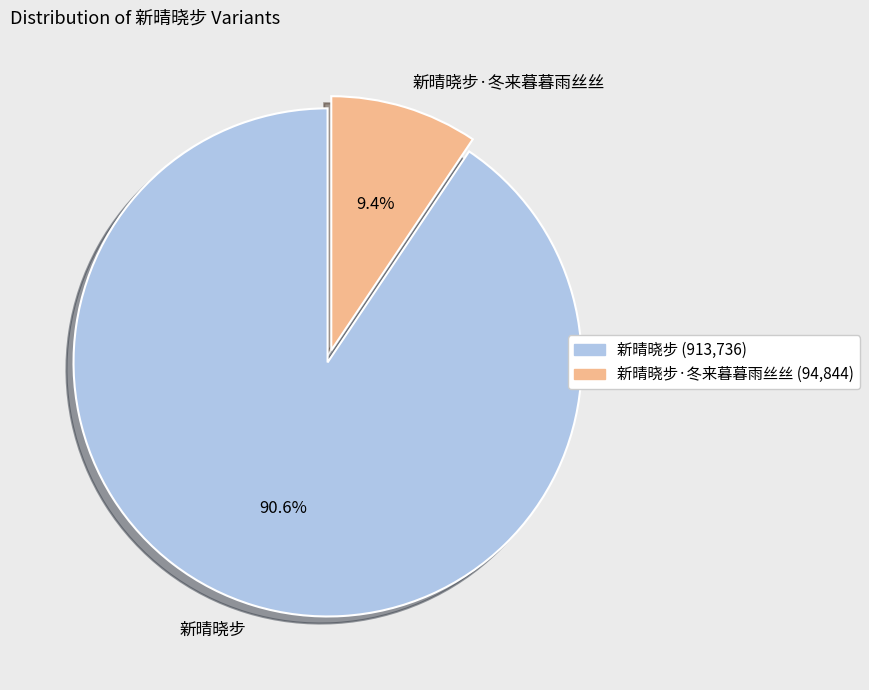

Between 新晴晓步·冬来暮暮雨丝丝 and 新晴晓步, which is larger?

新晴晓步